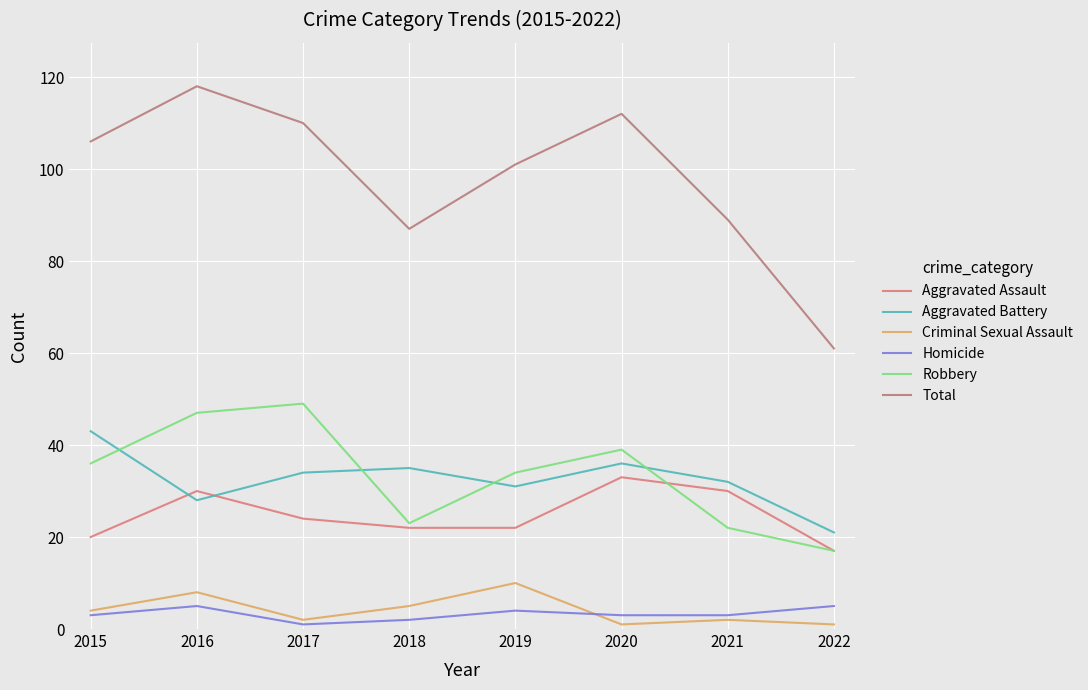

At which category is the sum across all series the highest?

2016